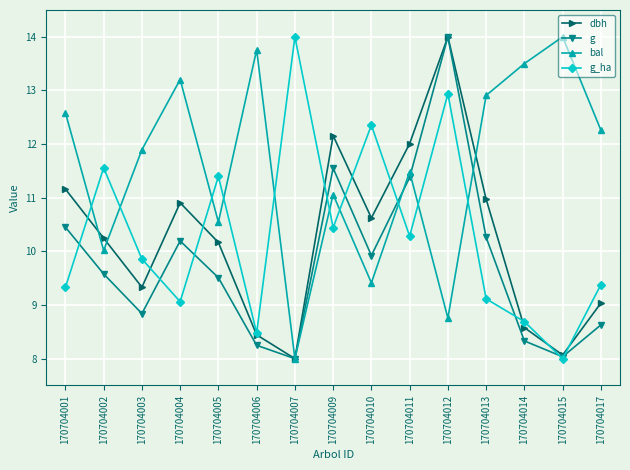

Reading left to right, extract all data points from this chart.

dbh: 170704001=11.2	170704002=10.2	170704003=9.3	170704004=10.9	170704005=10.2	170704006=8.4	170704007=8.0	170704009=12.2	170704010=10.6	170704011=12.0	170704012=14.0	170704013=11.0	170704014=8.6	170704015=8.1	170704017=9.0
g: 170704001=10.5	170704002=9.6	170704003=8.8	170704004=10.2	170704005=9.5	170704006=8.2	170704007=8.0	170704009=11.6	170704010=9.9	170704011=11.4	170704012=14.0	170704013=10.3	170704014=8.3	170704015=8.0	170704017=8.6
bal: 170704001=12.6	170704002=10.0	170704003=11.9	170704004=13.2	170704005=10.5	170704006=13.8	170704007=8.0	170704009=11.1	170704010=9.4	170704011=11.5	170704012=8.8	170704013=12.9	170704014=13.5	170704015=14.0	170704017=12.3
g_ha: 170704001=9.3	170704002=11.6	170704003=9.9	170704004=9.1	170704005=11.4	170704006=8.5	170704007=14.0	170704009=10.4	170704010=12.4	170704011=10.3	170704012=12.9	170704013=9.1	170704014=8.7	170704015=8.0	170704017=9.4